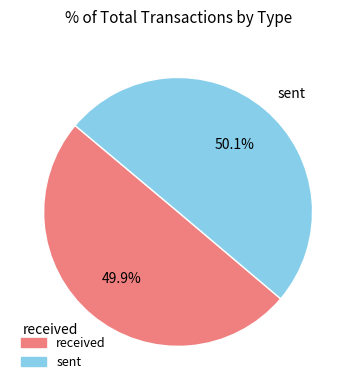

Is there any slice that represents more than half of the pie?

Yes